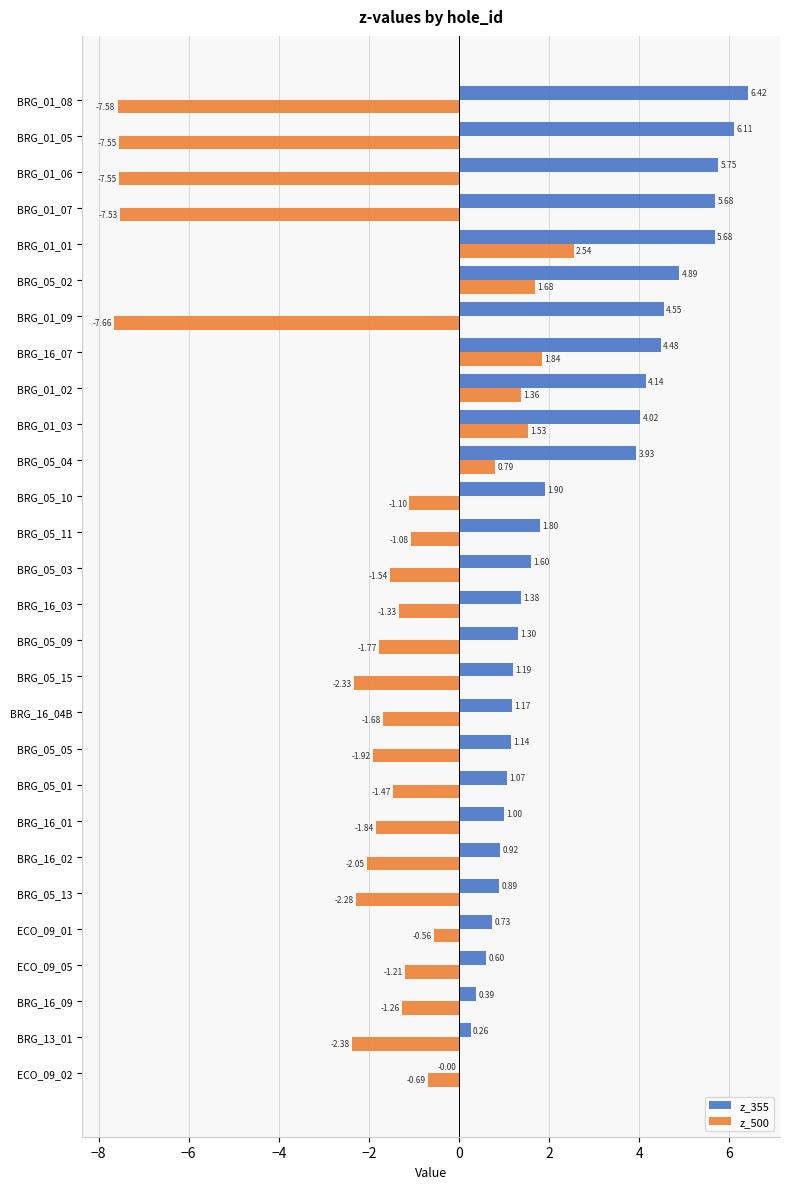

At which label is z_500 closest to -2?

BRG_16_02